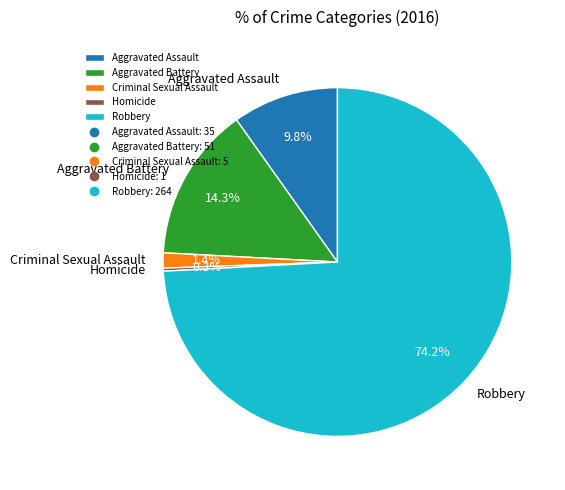

Which slice is the smallest?

Homicide